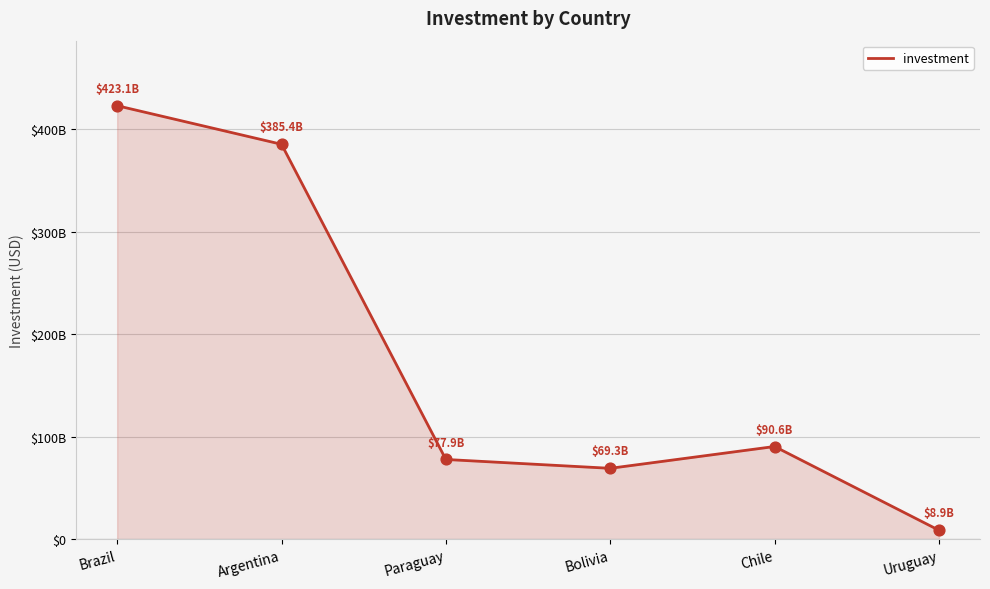

Between Chile and Paraguay, which is larger?

Chile